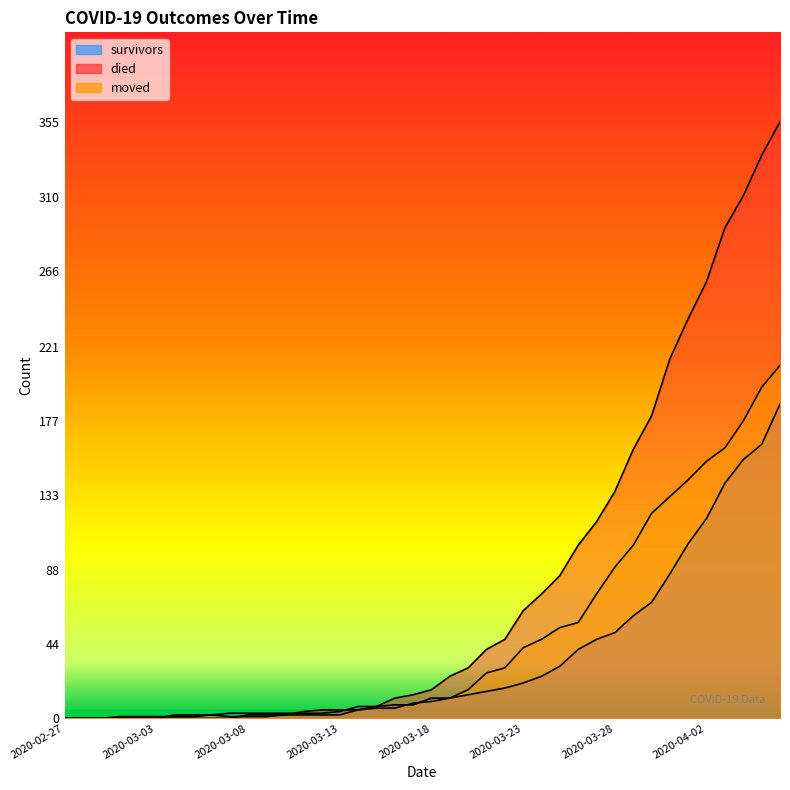

Which series has the largest range (max minus min)?

died